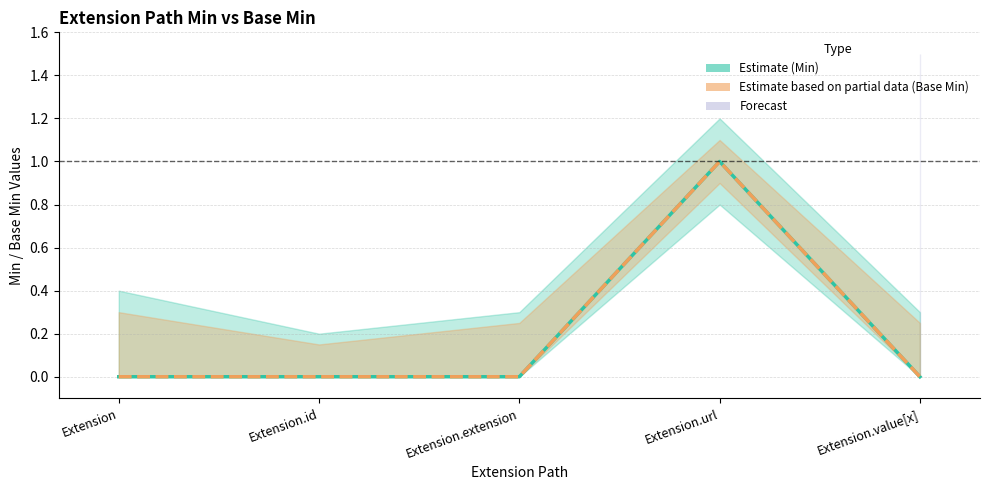

Between Extension.url and Extension.value[x], which series saw the biggest shift?

Min